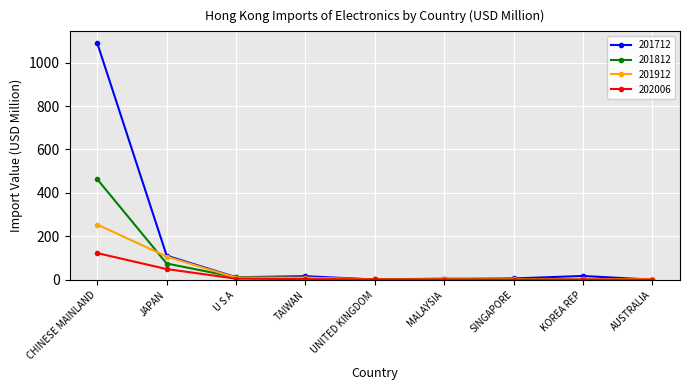

Where is 201712 nearest to the value 544?

JAPAN